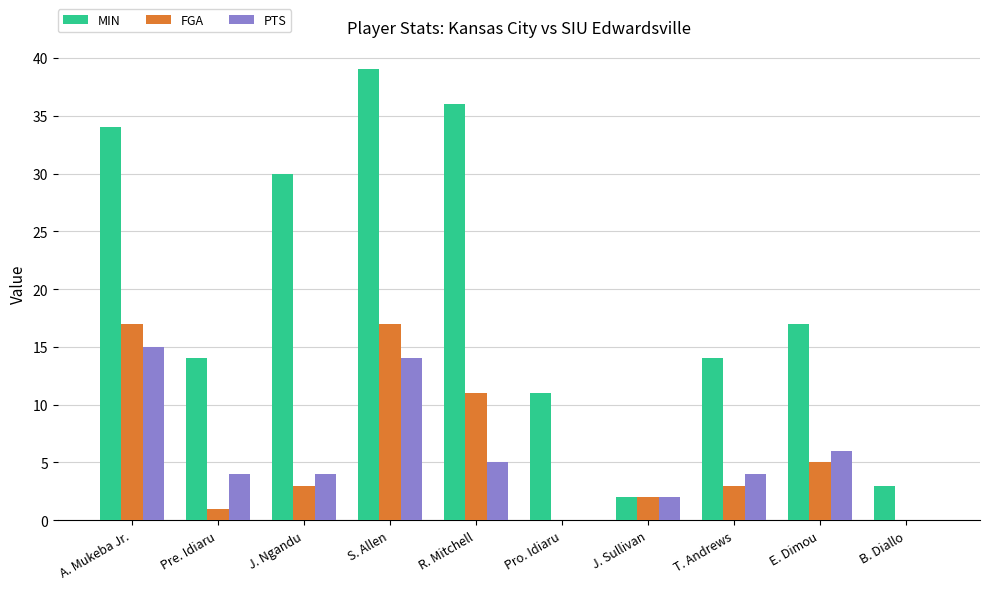

Count the number of data series in this chart.

3